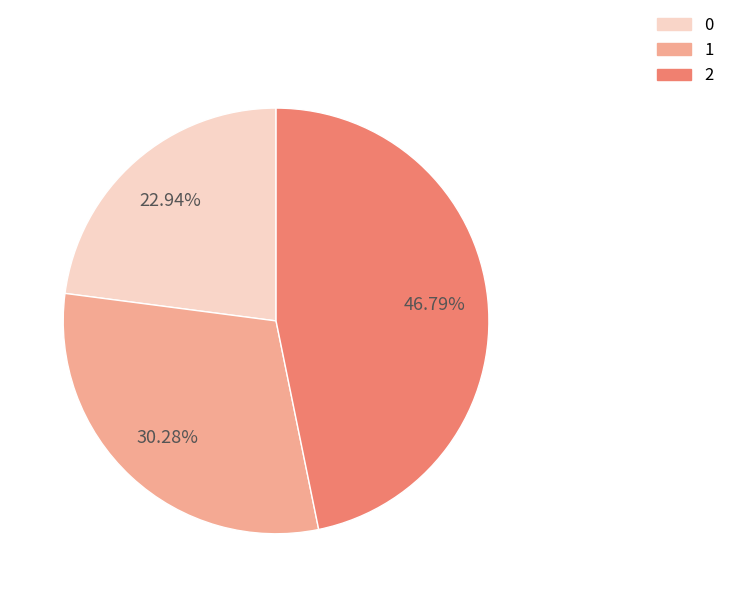

How many slices are in this pie chart?

3